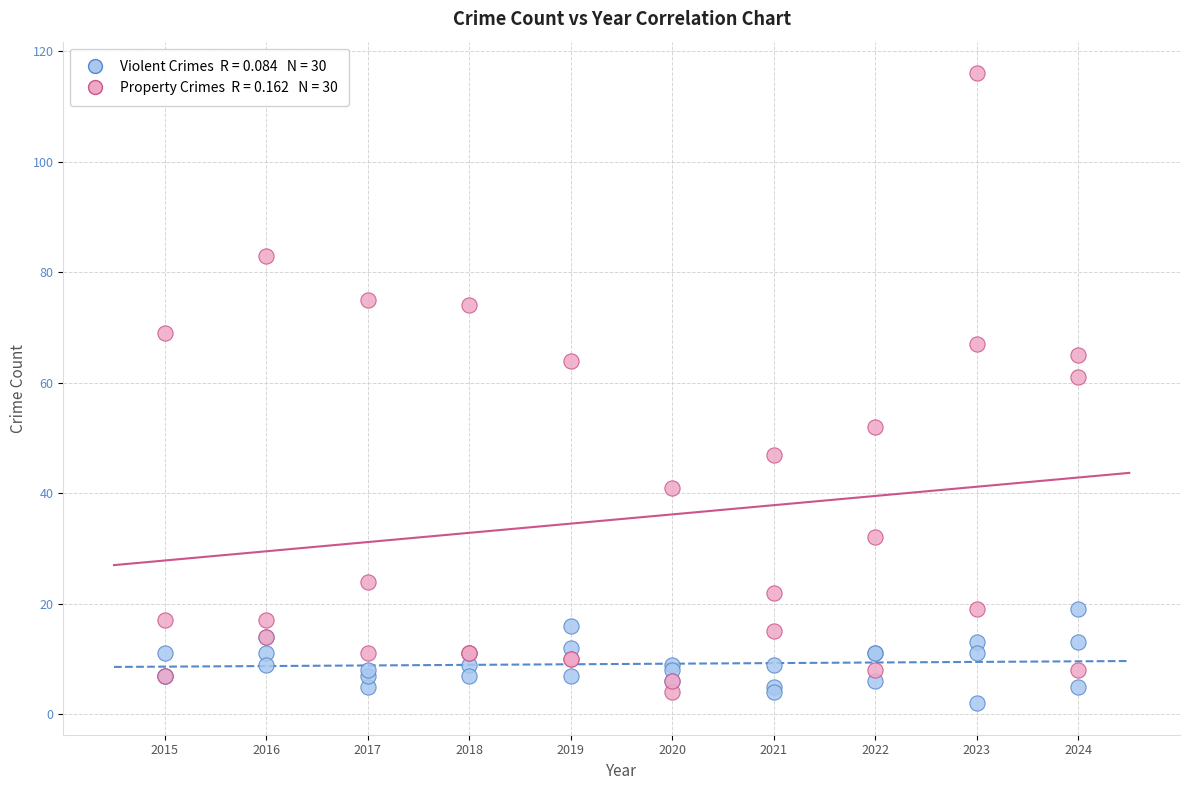

Across all series, what Y value is closest to 59?

61